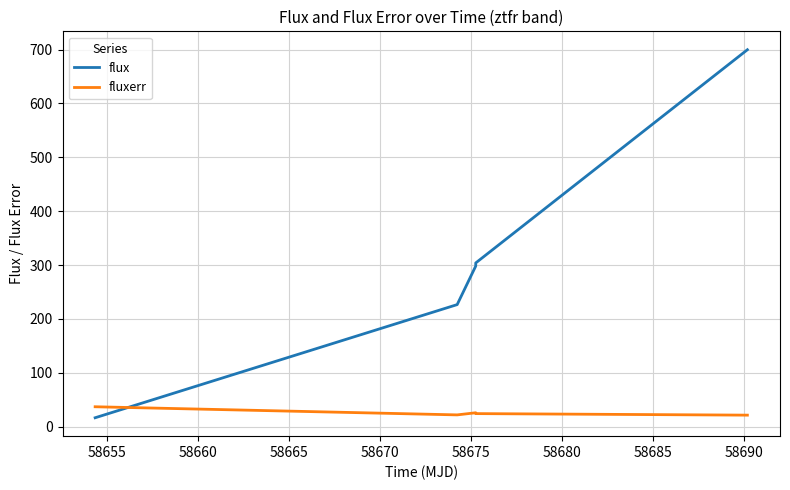

How many lines are shown in the chart?

2